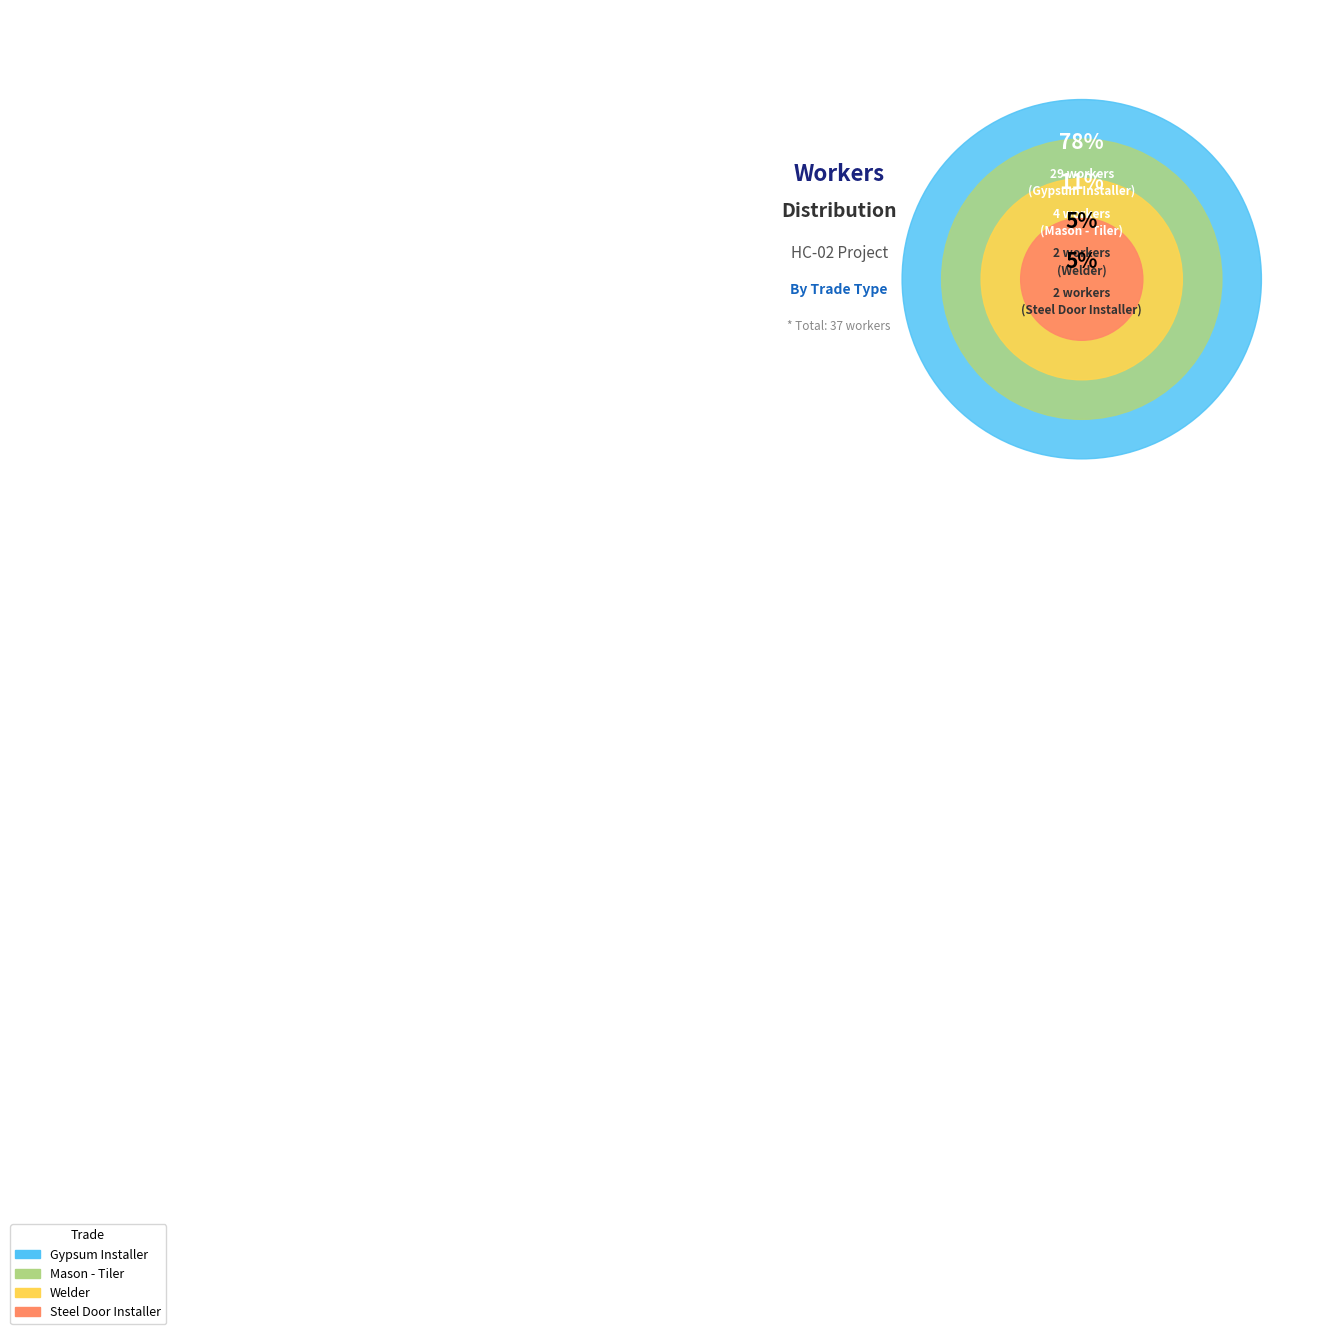

Combined, do Mason - Tiler and Steel Door Installer account for over 50%?

No